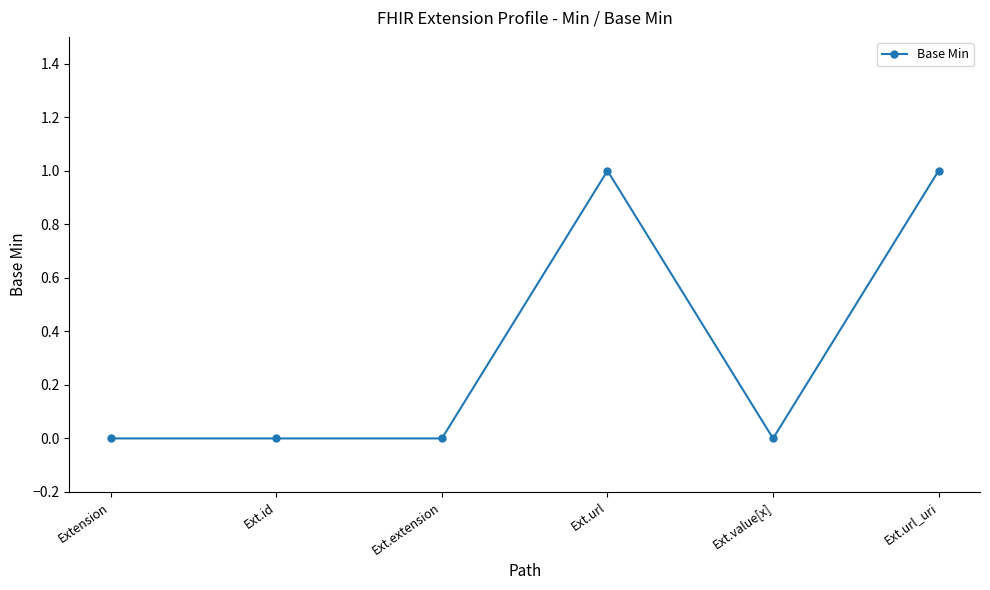

What position from the right is Extension?

6